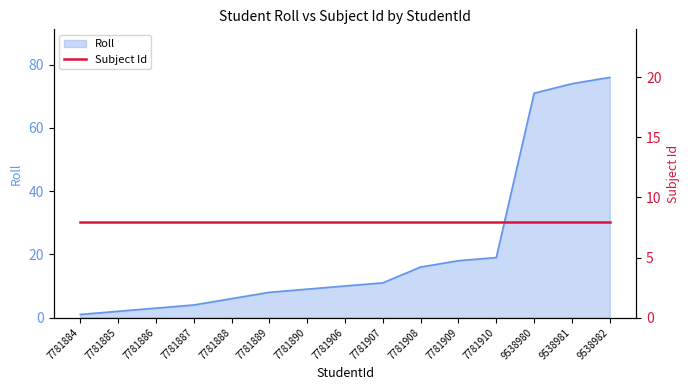

True or false: the data has more than 0 interior local peaks.

False